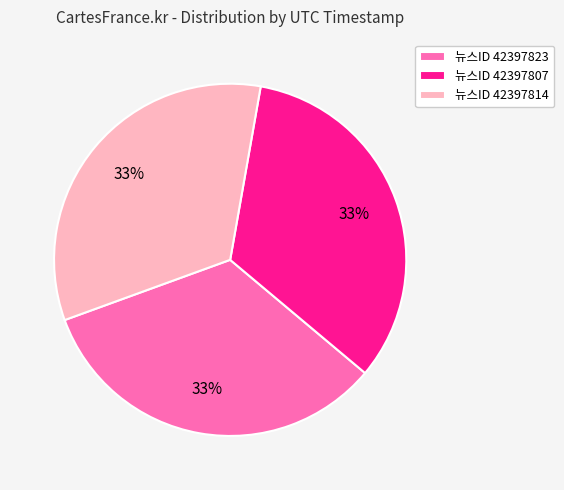

Is there a majority slice in this chart?

No